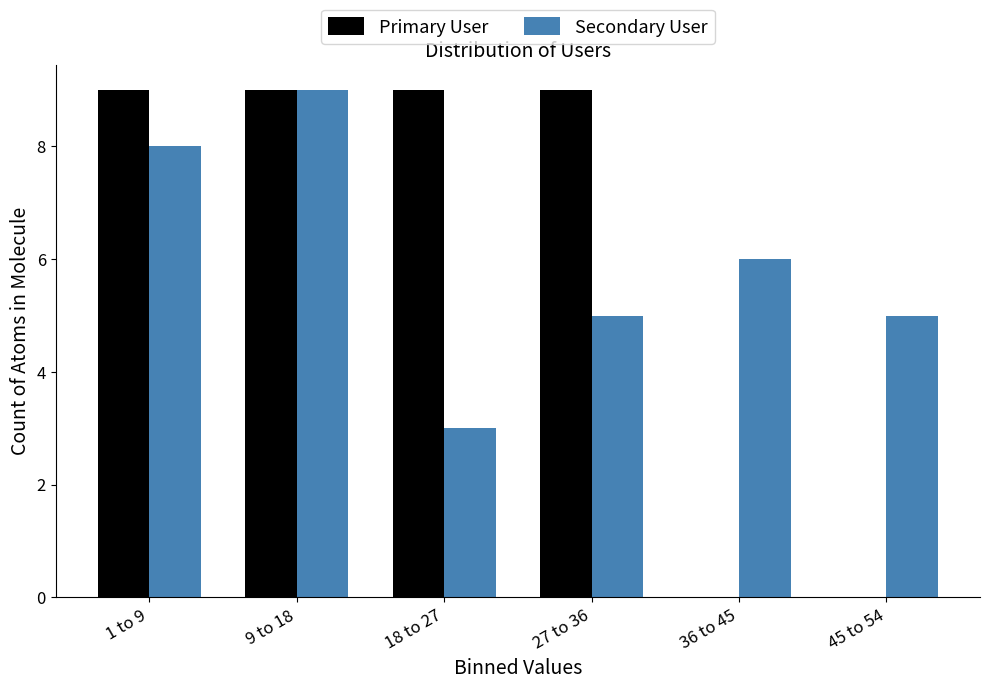

Reading left to right, what are all the values shown in this chart?

Primary User: 1 to 9=9	9 to 18=9	18 to 27=9	27 to 36=9	36 to 45=0	45 to 54=0
Secondary User: 1 to 9=8	9 to 18=9	18 to 27=3	27 to 36=5	36 to 45=6	45 to 54=5